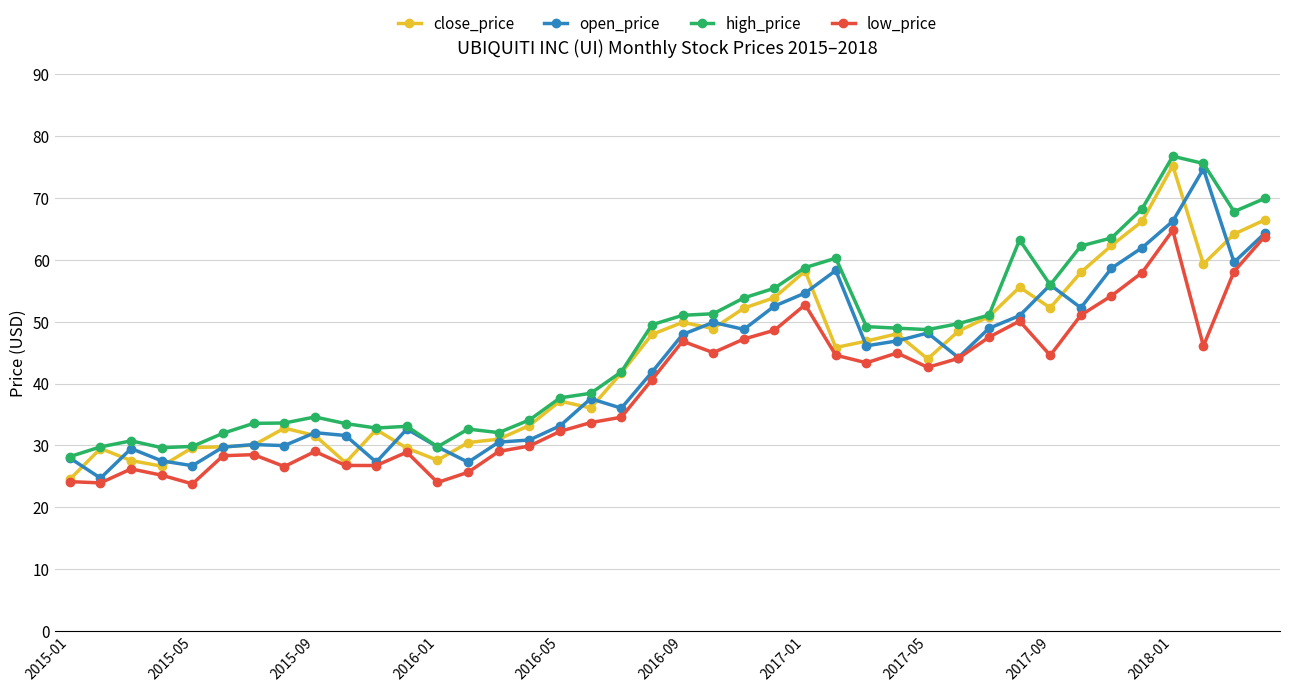

Count the number of categories in the chart.

40